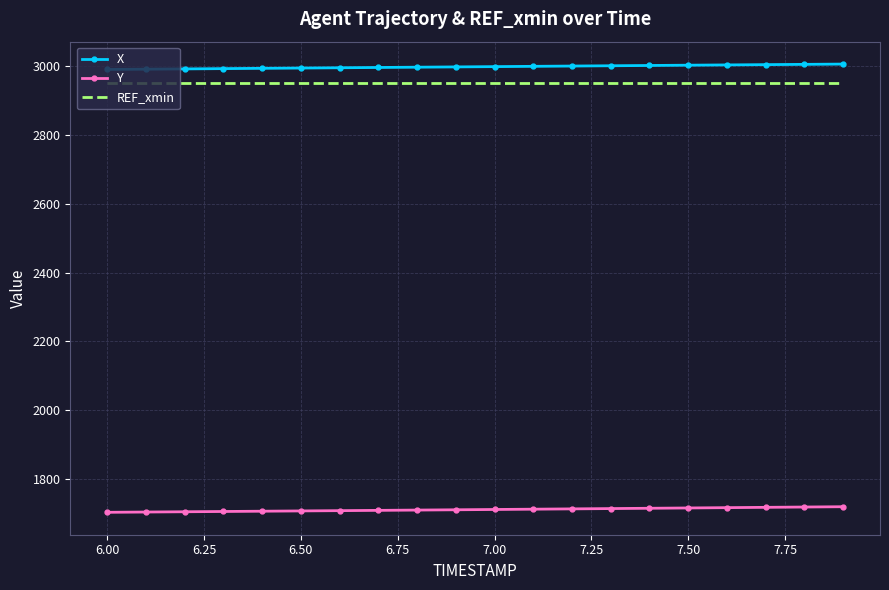

True or false: REF_xmin and X cross at least once.

False